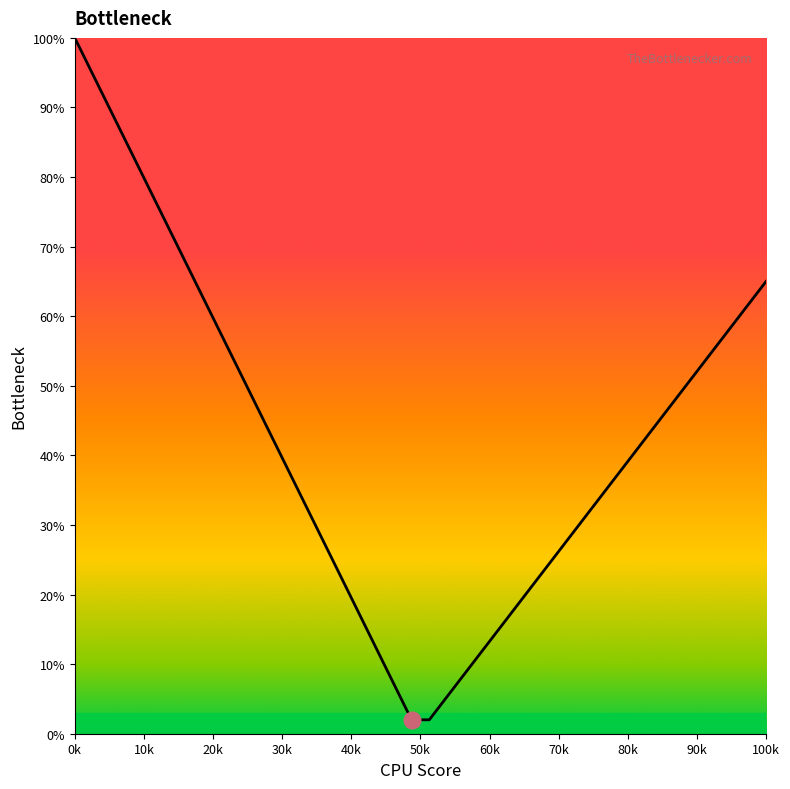

What is the maximum value shown in the chart?

100.0